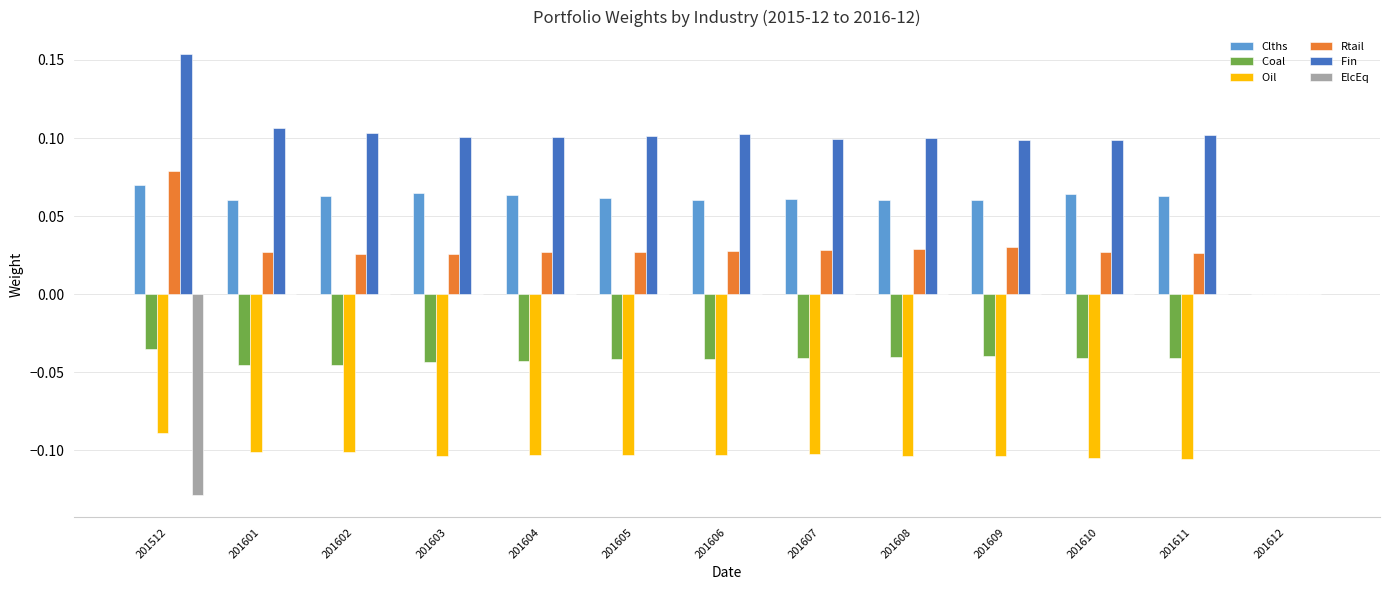

Which label corresponds to the largest value in the chart?

201512